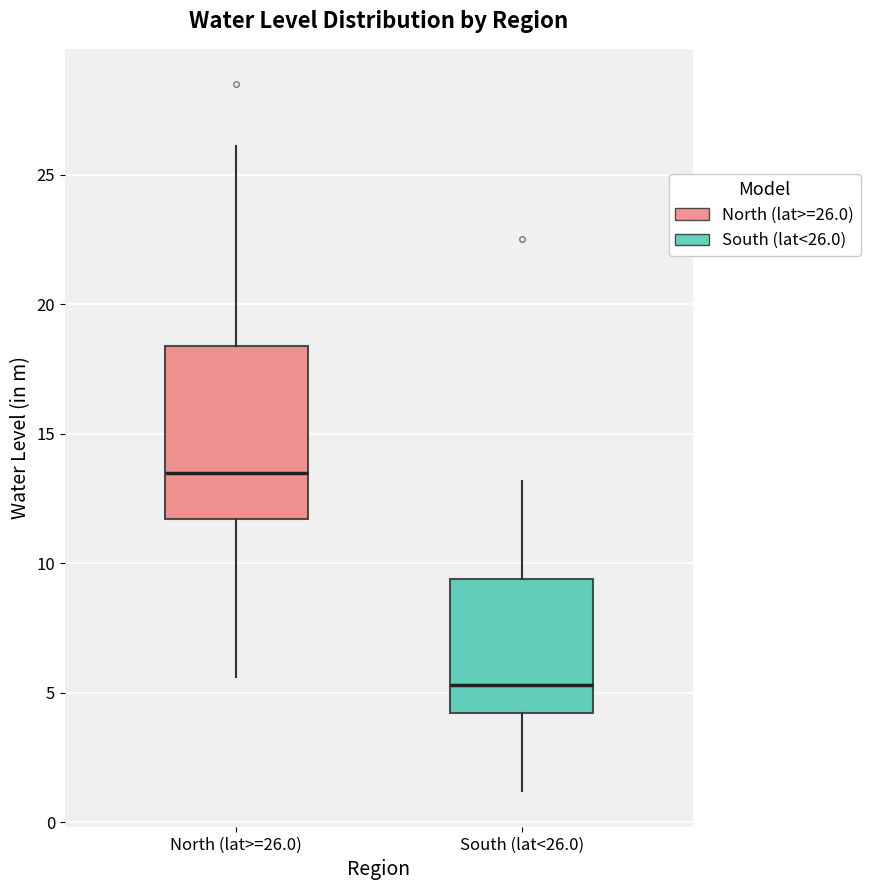

Reading left to right, transcribe this box plot: for each box, give where its median line is, the range the box spans, and where its two whiskers end, as read against the y-axis. The values are not printed on the chart, so give them approximately, as read against the axis.

North (lat>=26.0): median 13.5, box 11.5 to 18.5, whiskers 5.5 to 26.0
South (lat<26.0): median 5.5, box 4.0 to 9.5, whiskers 1.0 to 13.0